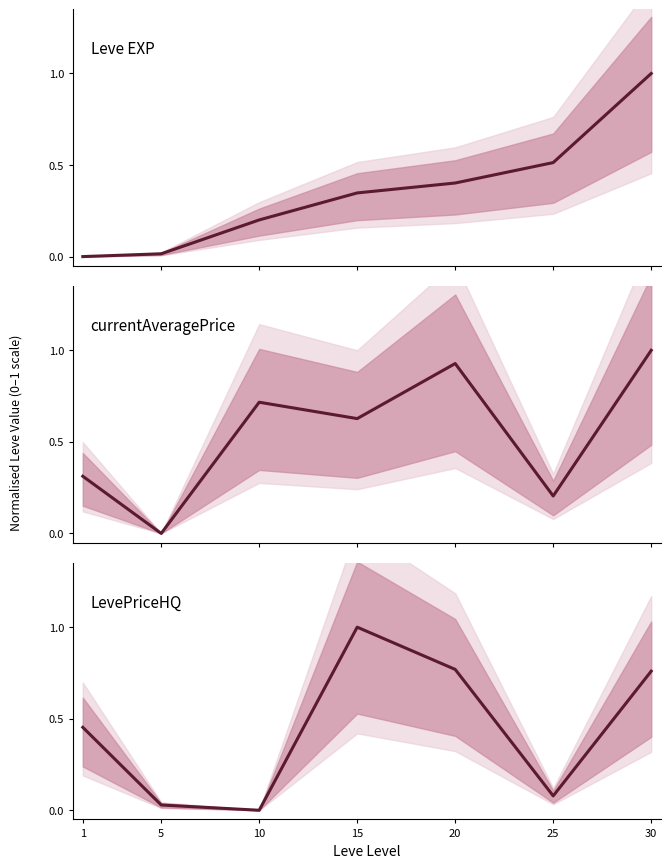

Which series has the largest total across all categories?

currentAveragePrice